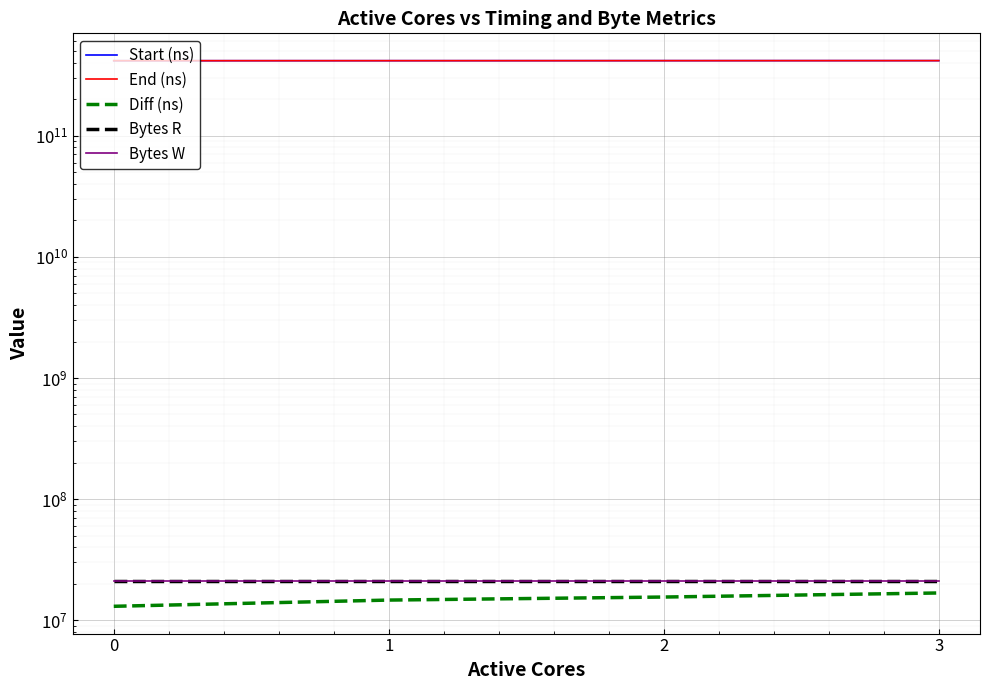

Is it true that Bytes W equals 20971520 at 0?

True